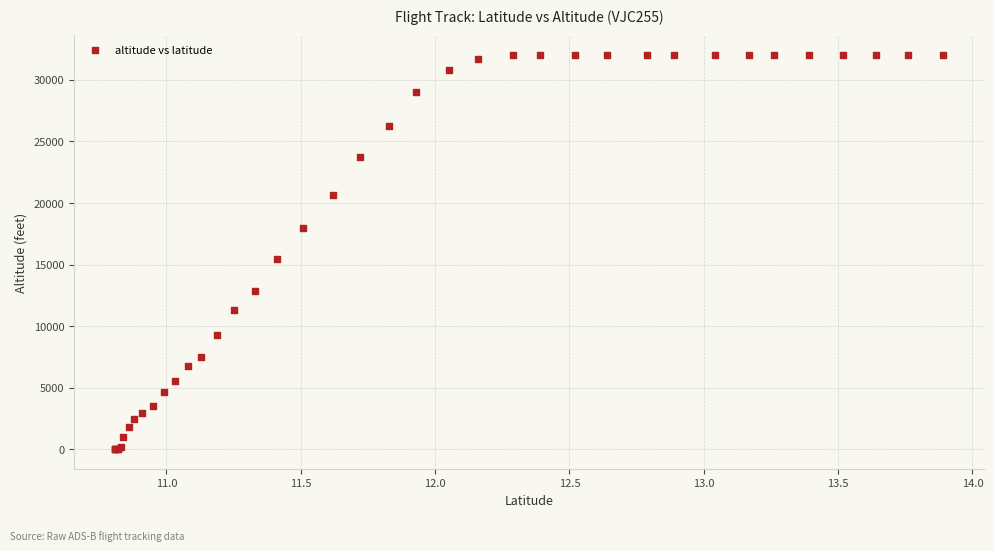

What Y value in the scatter plot is closest to 16012?

15450